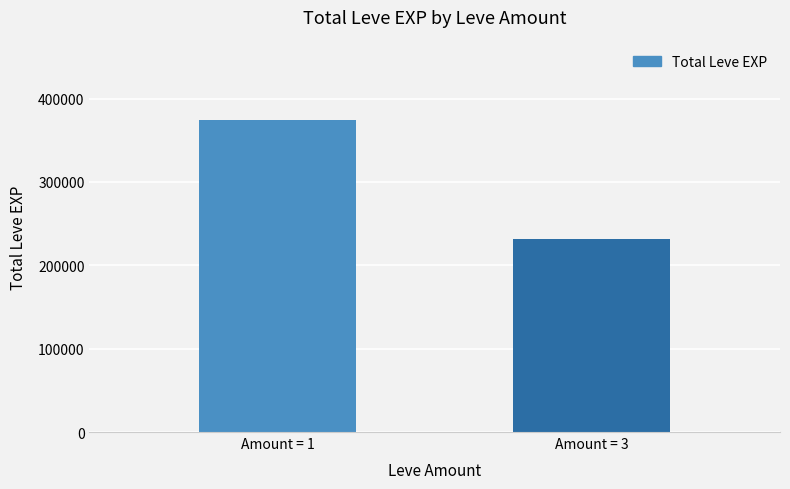

Is it true that the value at Amount = 3 is 231460?

True